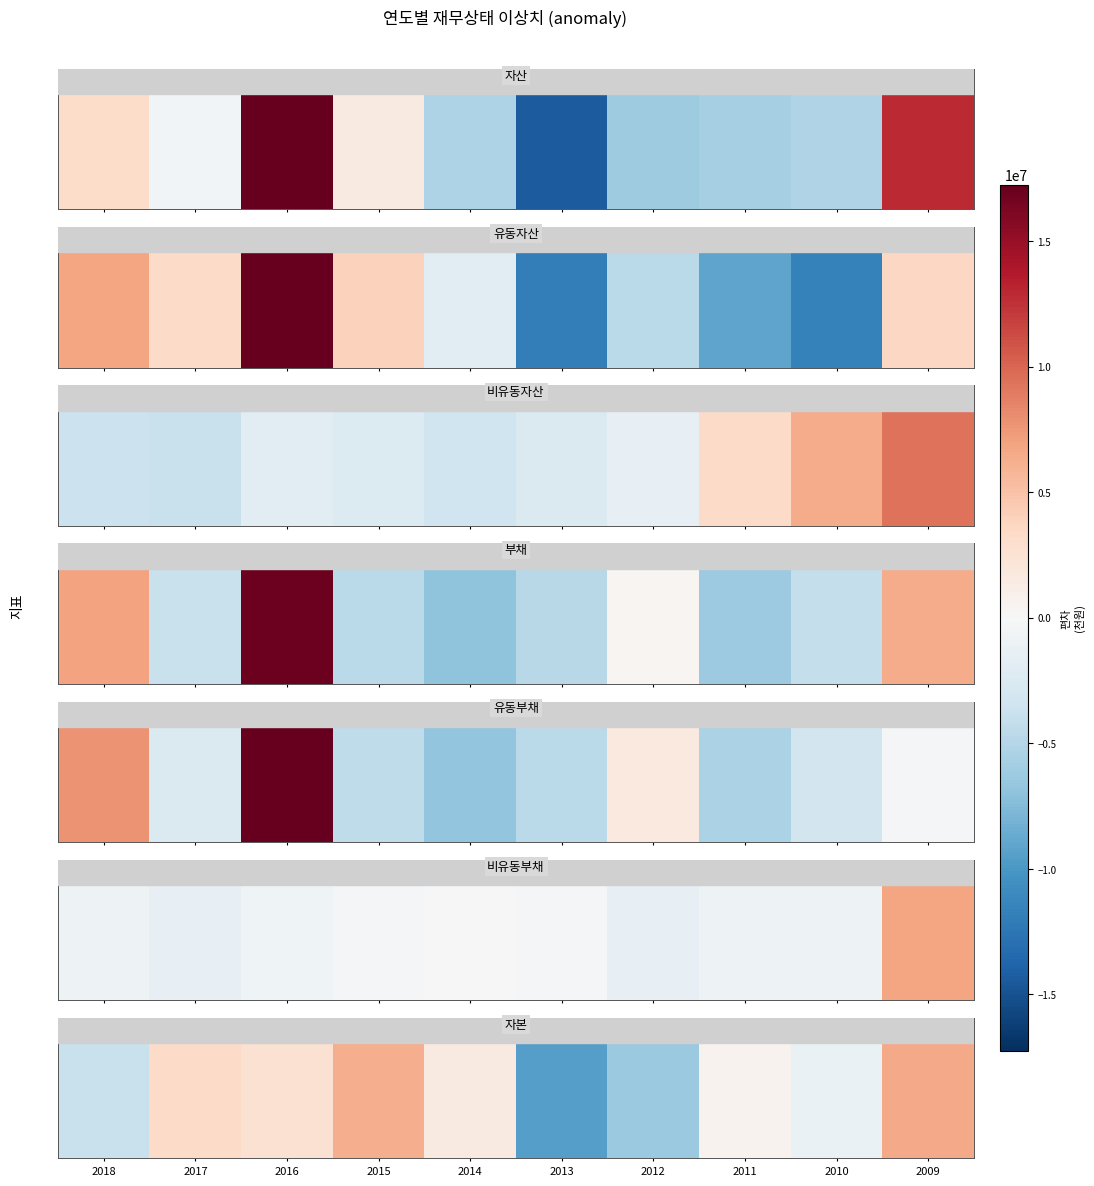

Which category has the highest value across all series?

2009